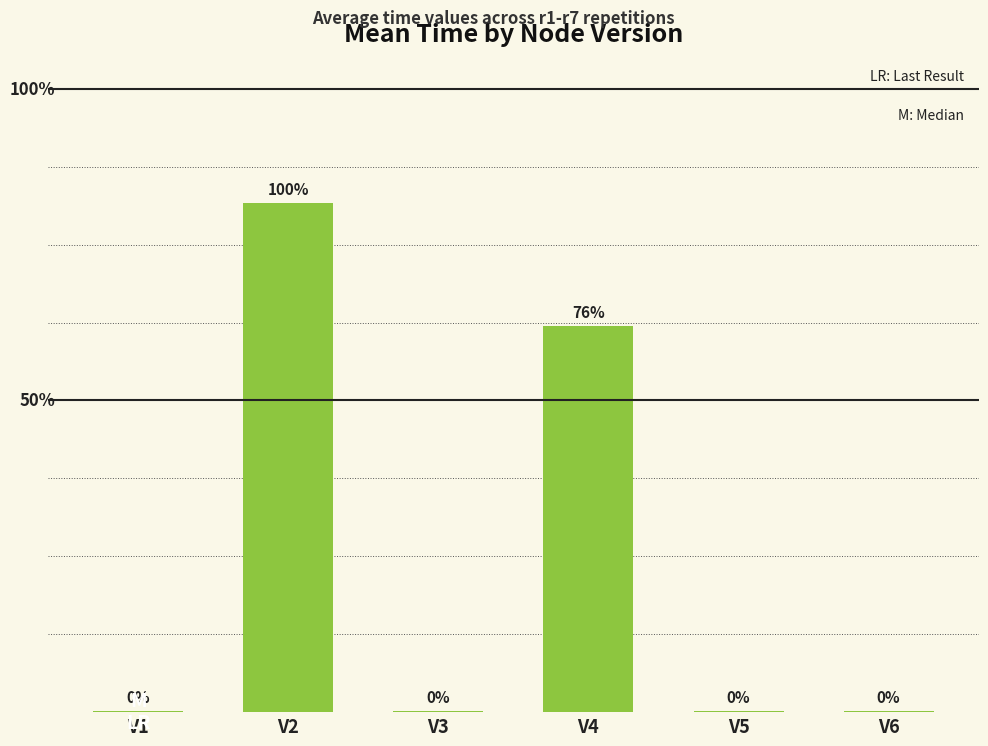

Which category has the highest value across all series?

V2